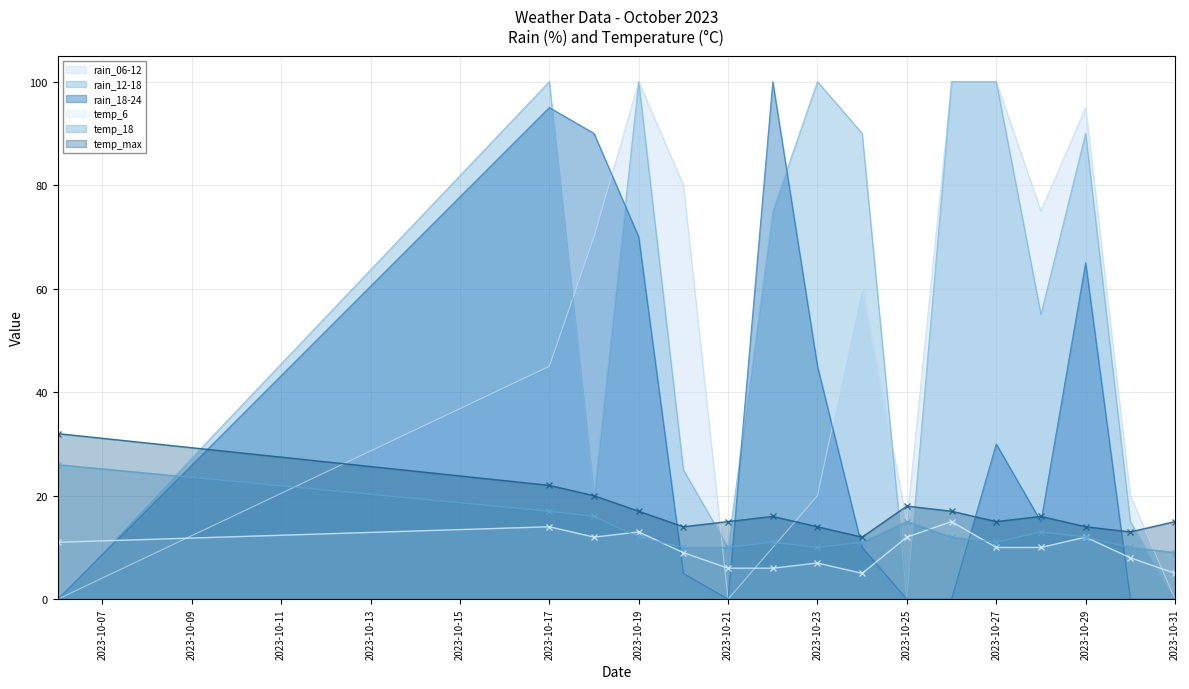

Where do rain_12-18 and temp_6 first cross each other?

2023-10-06 and 2023-10-17